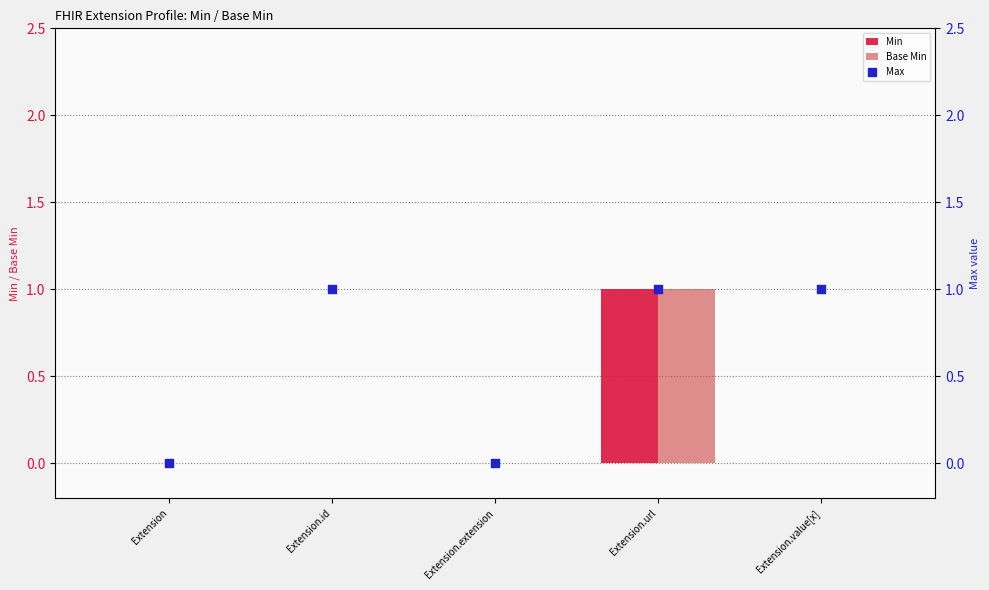

Is the value of Min at Extension greater than the value of Base Min at Extension.id?

No